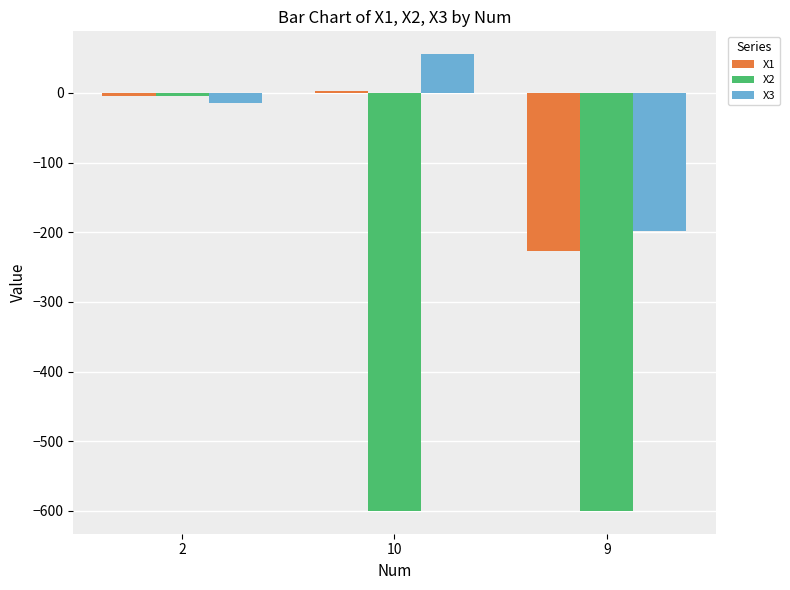

What is the label of the 3rd bar from the right?

2